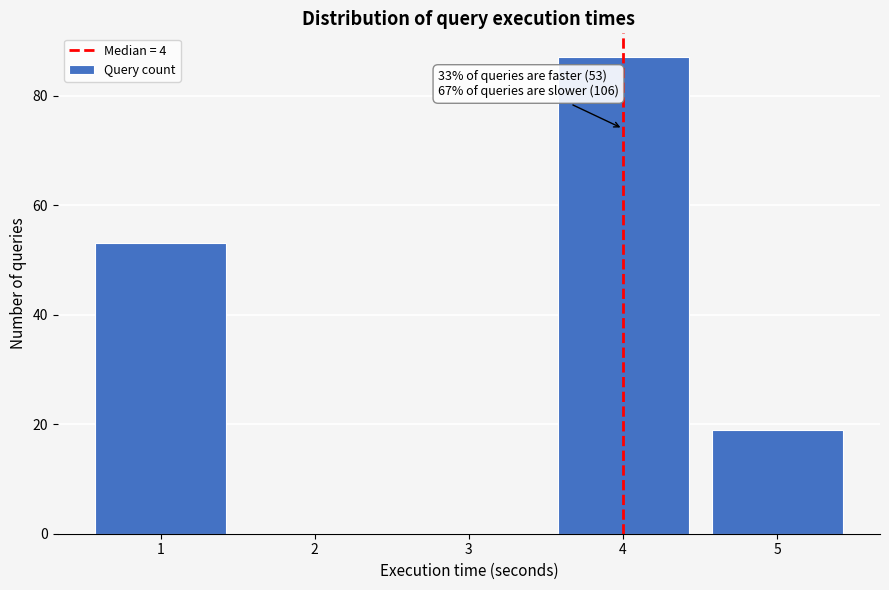

Reading left to right, extract all data points from this chart.

1=53	2=0	3=0	4=87	5=19